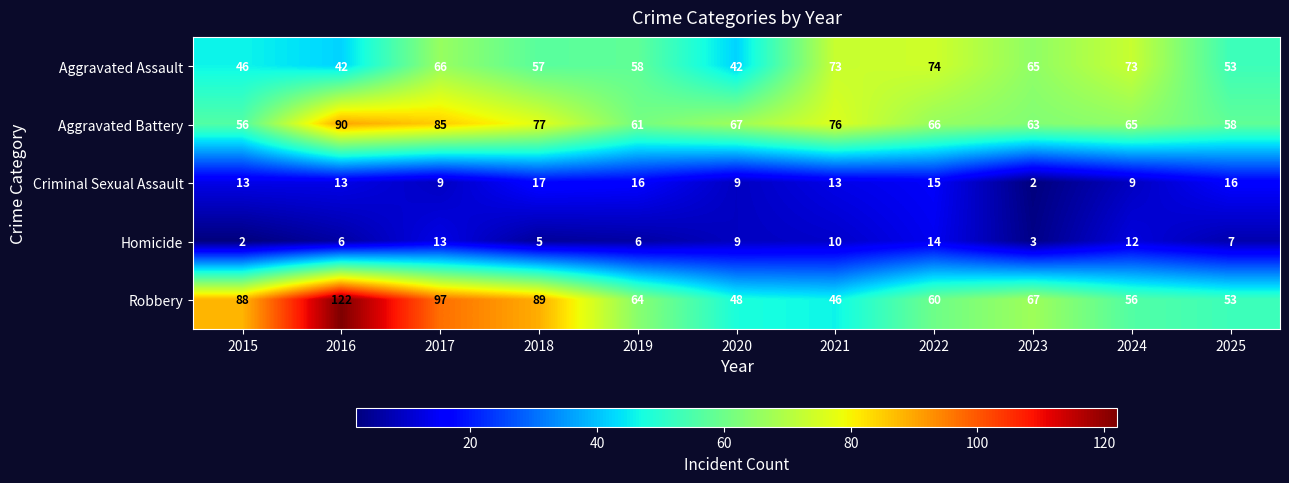

Which series has the largest total across all categories?

Robbery